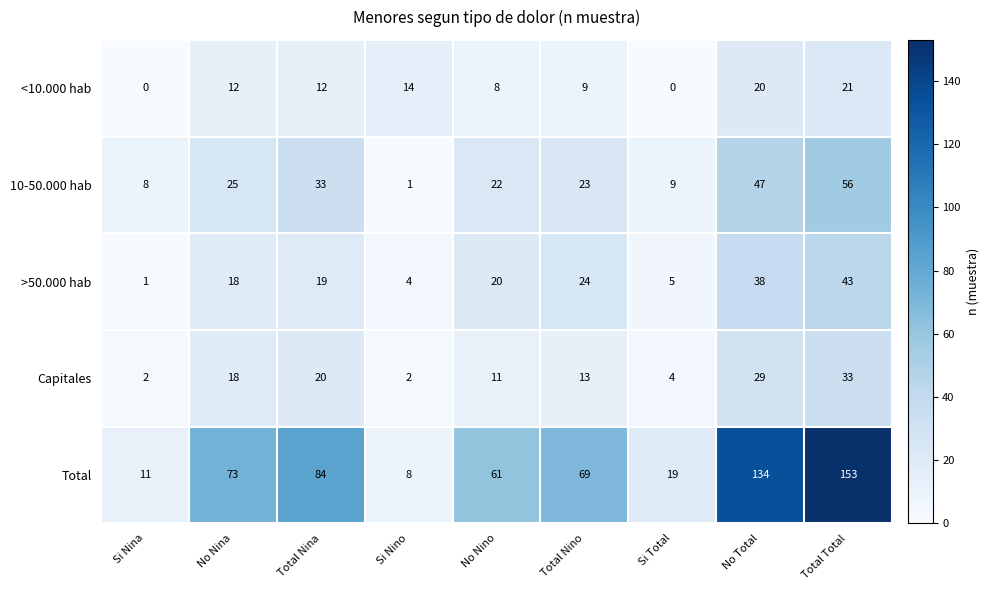

What is the difference between the highest and lowest values at Total Nino?

60